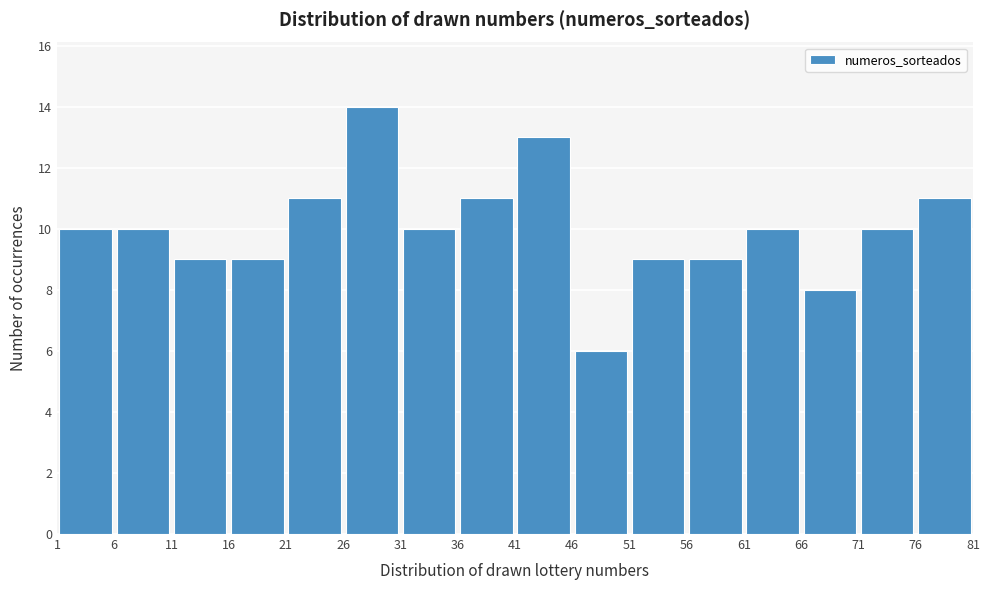

How tall is the bar that spans 31 to 36 on the x-axis? The values are not printed on the chart, so give them approximately, as read against the axis.

10